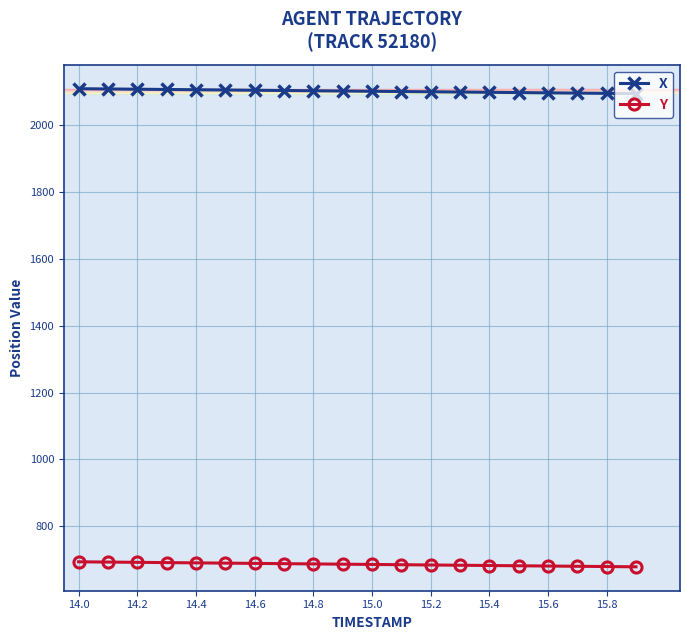

At how many categories does at least one series exceed 1256?

20